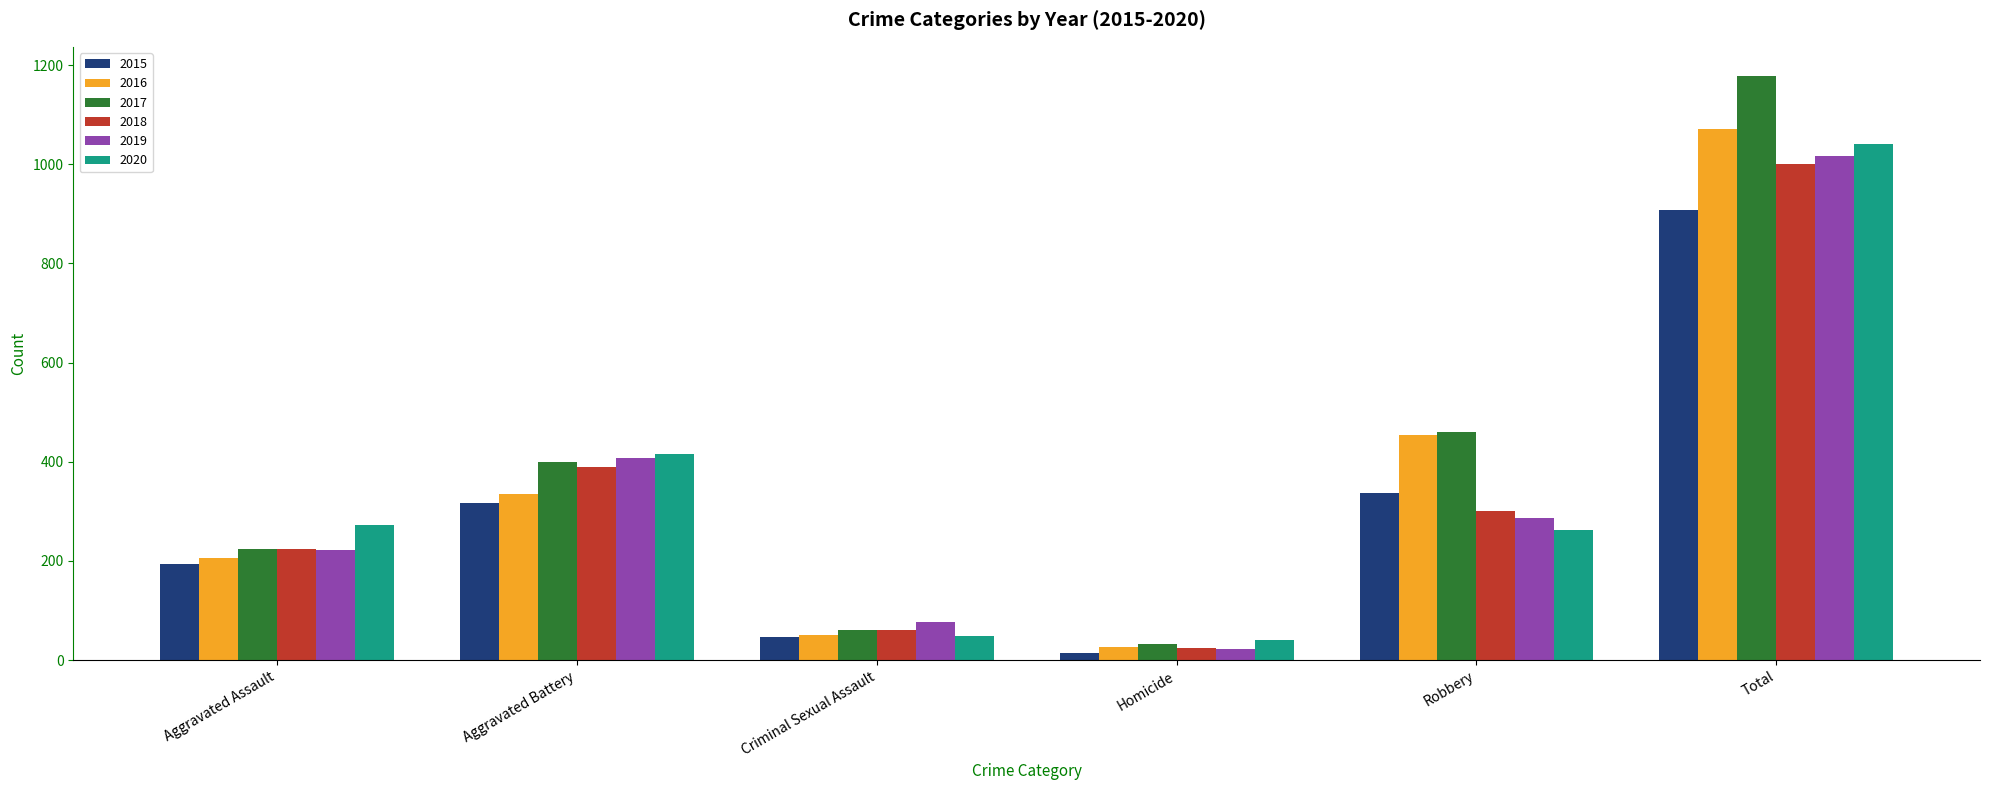

Rank the categories by 2018 value from lowest to highest.

Homicide, Criminal Sexual Assault, Aggravated Assault, Robbery, Aggravated Battery, Total